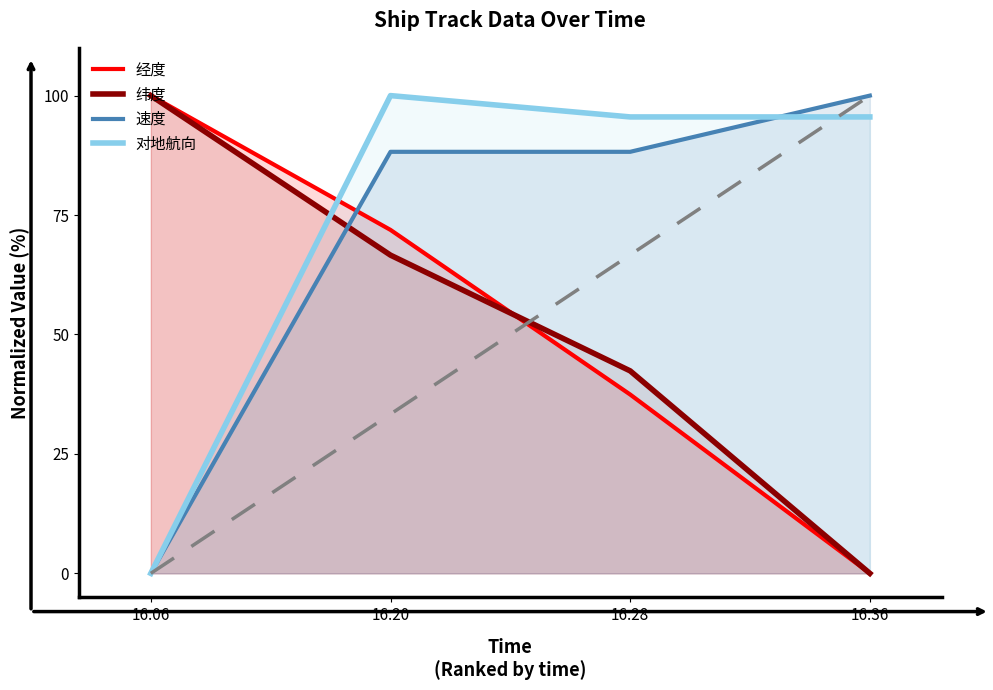

Which series changed the most between 16:06 and 16:36?

经度